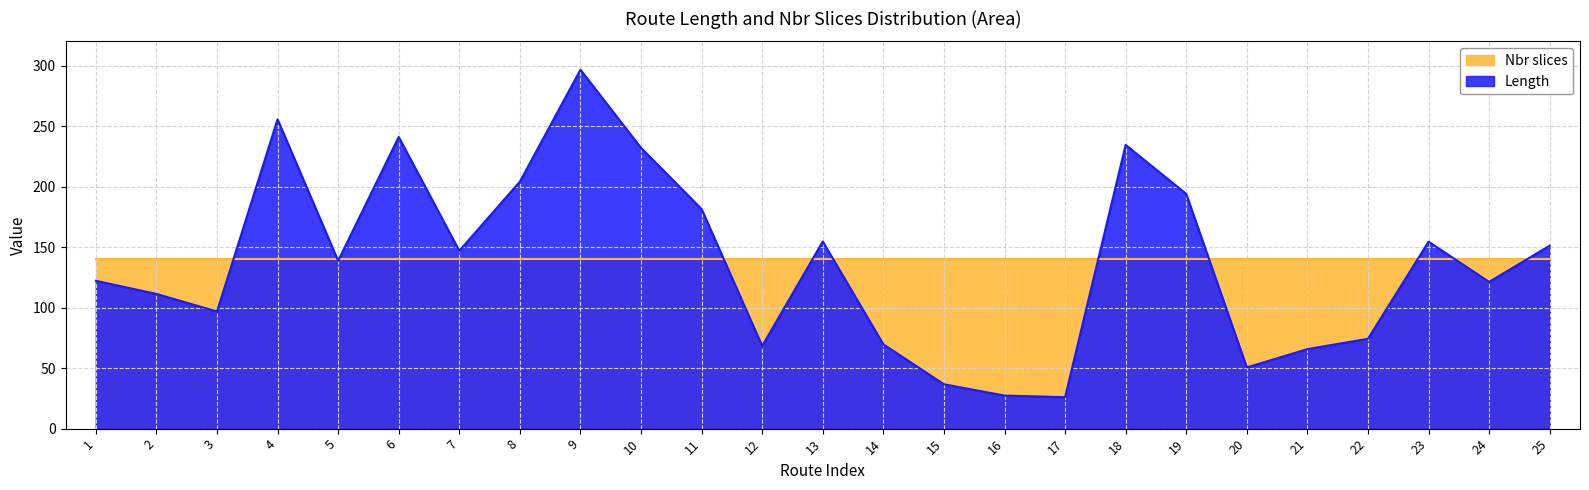

How many values are below 138?

12